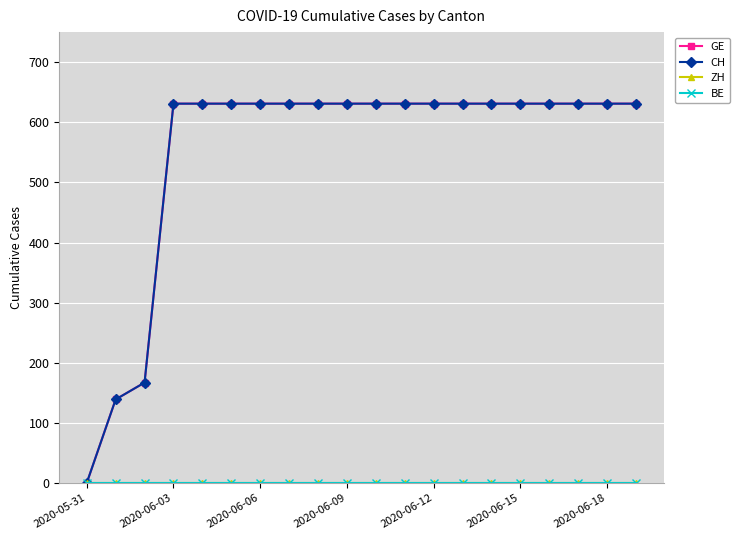

Reading left to right, extract all data points from this chart.

GE: 0	139	167	631	631	631	631	631	631	631	631	631	631	631	631	631	631	631	631	631
CH: 0	139	167	631	631	631	631	631	631	631	631	631	631	631	631	631	631	631	631	631
ZH: 0	0	0	0	0	0	0	0	0	0	0	0	0	0	0	0	0	0	0	0
BE: 0	0	0	0	0	0	0	0	0	0	0	0	0	0	0	0	0	0	0	0